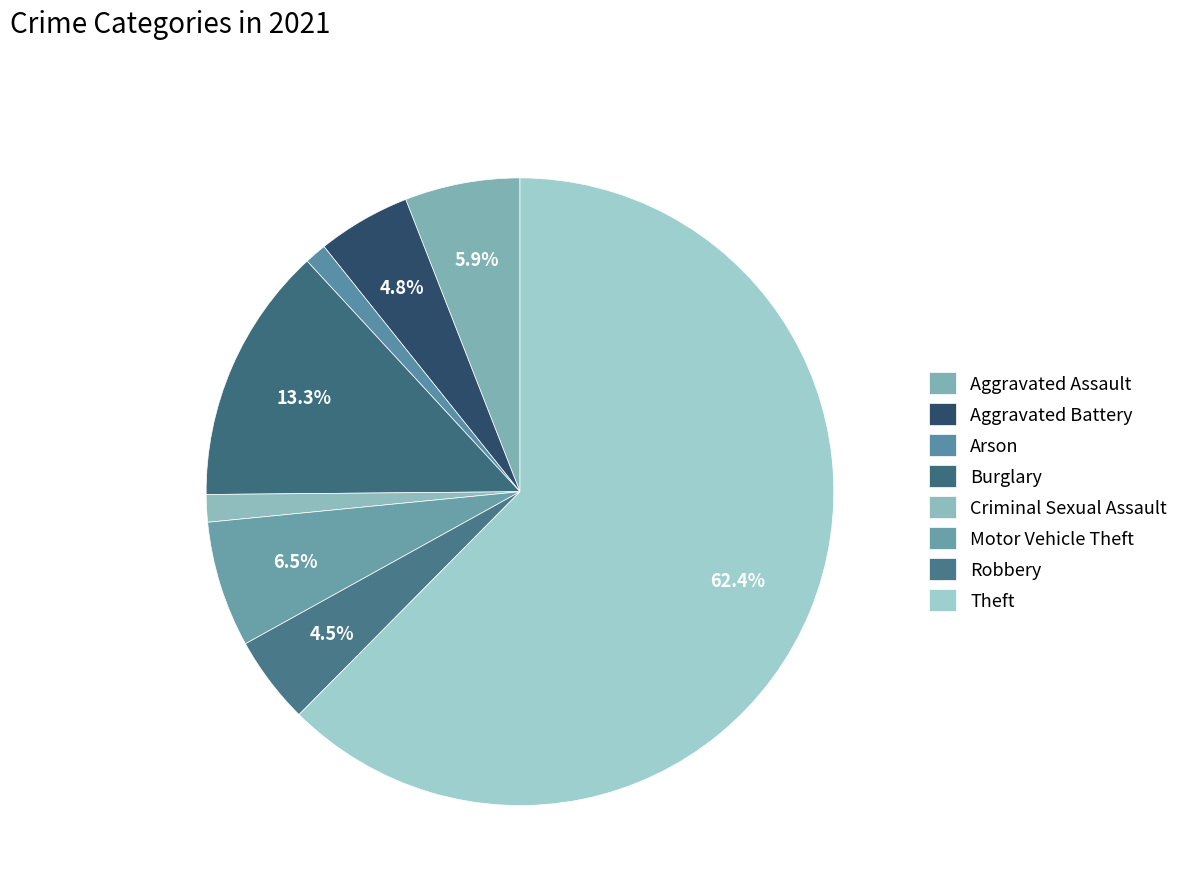

How many segments does this pie chart have?

8